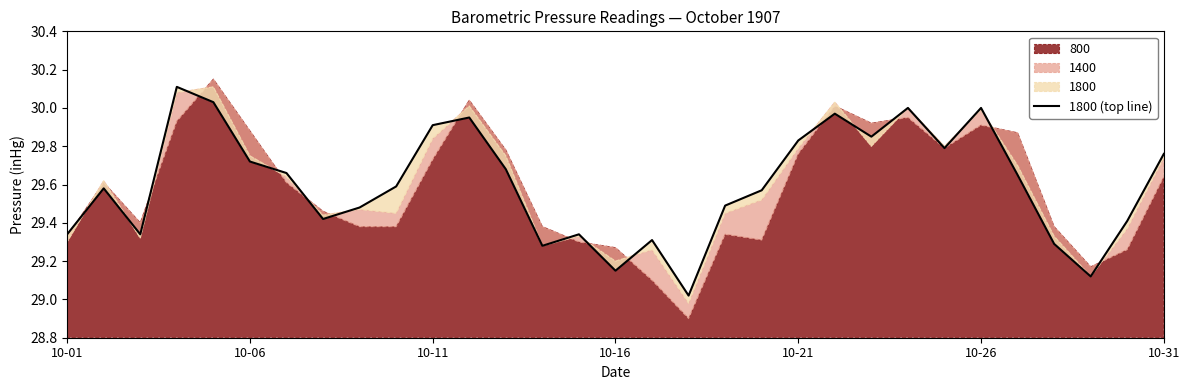

How many interior local peaks (higher than both neighbors) does the data have?

8